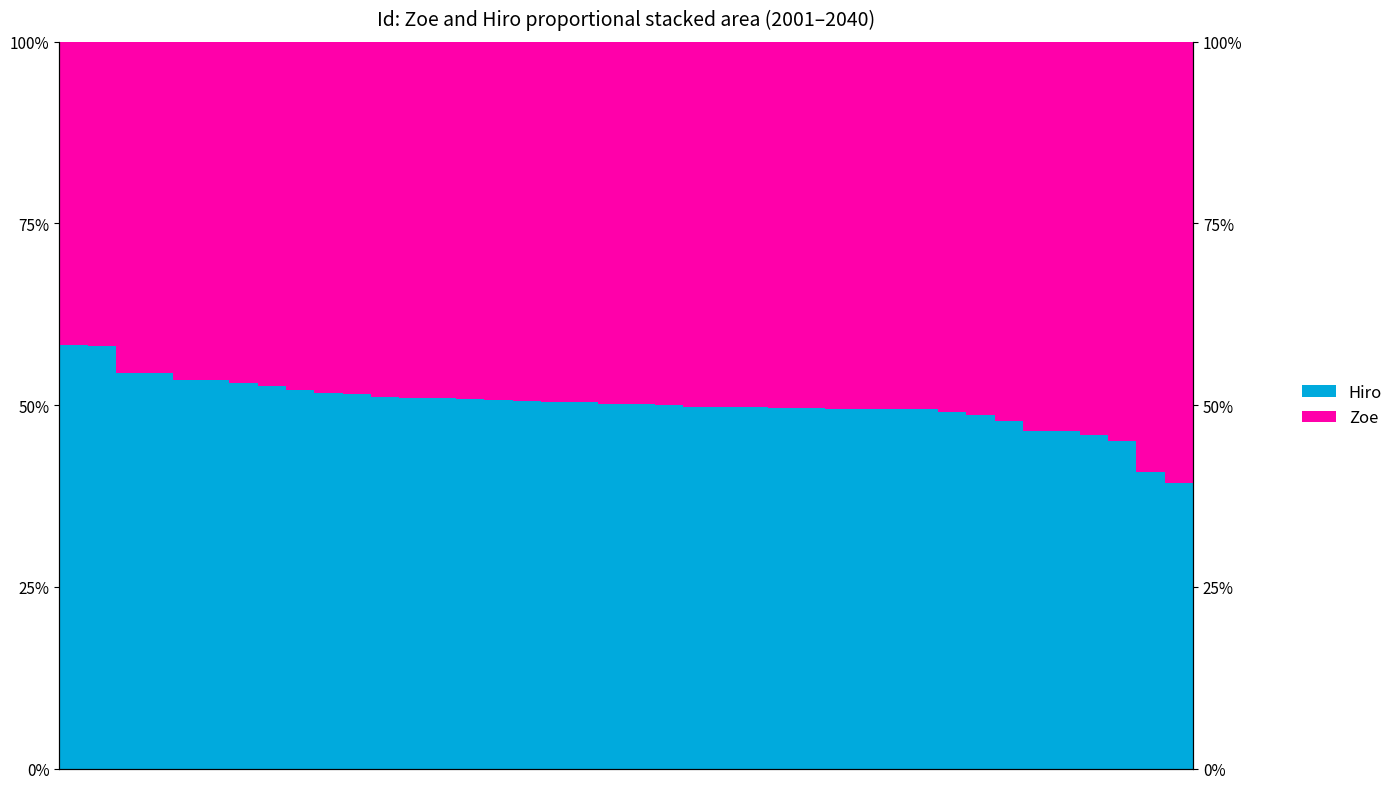

Rank the categories by Hiro value from lowest to highest.

39, 38, 37, 36, 35, 34, 33, 32, 31, 30, 29, 28, 27, 26, 25, 24, 23, 22, 21, 20, 19, 18, 17, 16, 15, 14, 13, 12, 11, 10, 9, 8, 7, 6, 5, 4, 3, 2, 1, 0